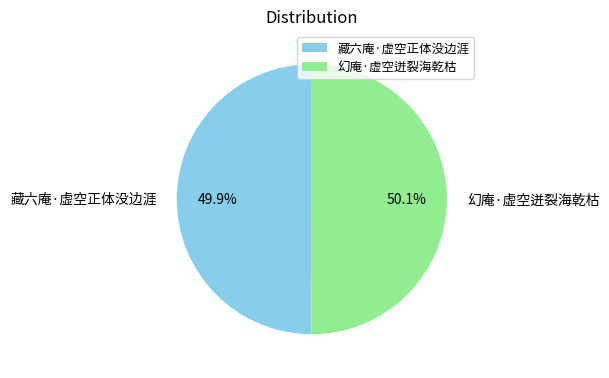

Combined, what portion of the pie is 藏六庵·虚空正体没边涯 and 幻庵·虚空迸裂海乾枯?

100.0%